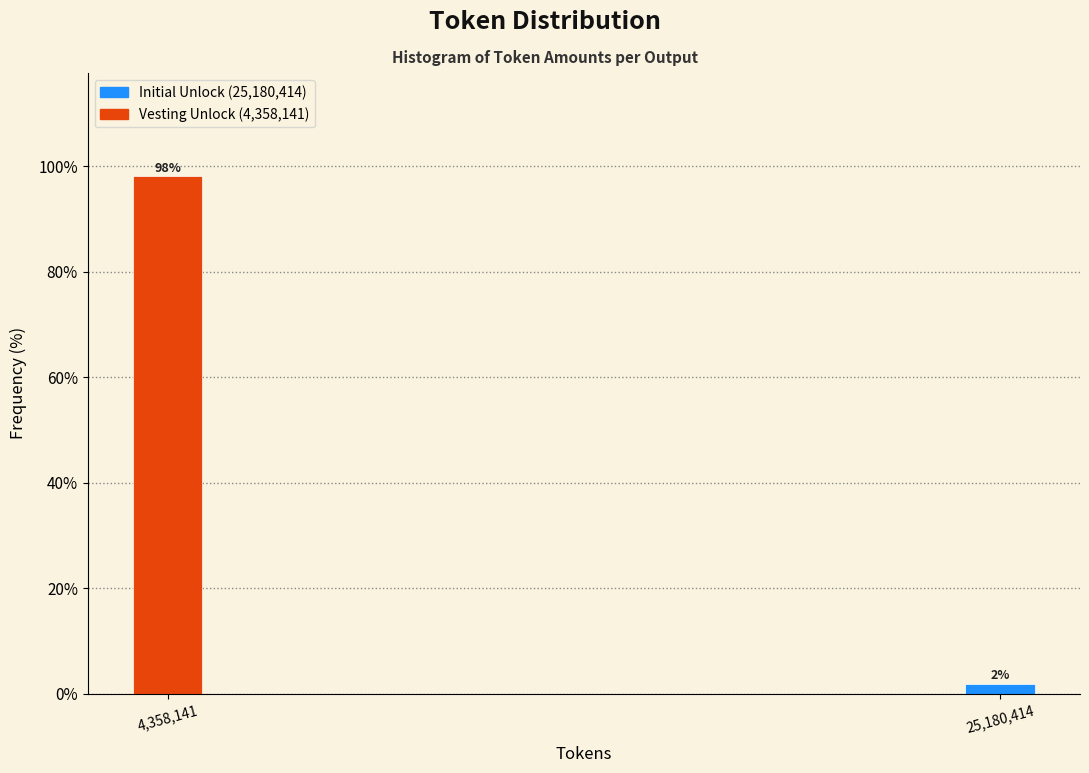

List the labels in order of value, largest first.

4,358,141, 25,180,414